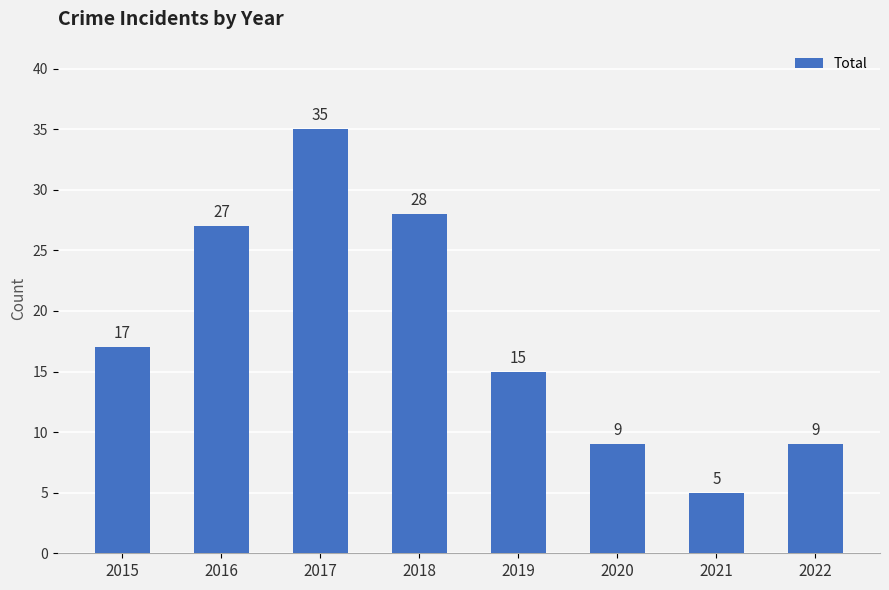

What is the difference between the second highest and second lowest values?

19